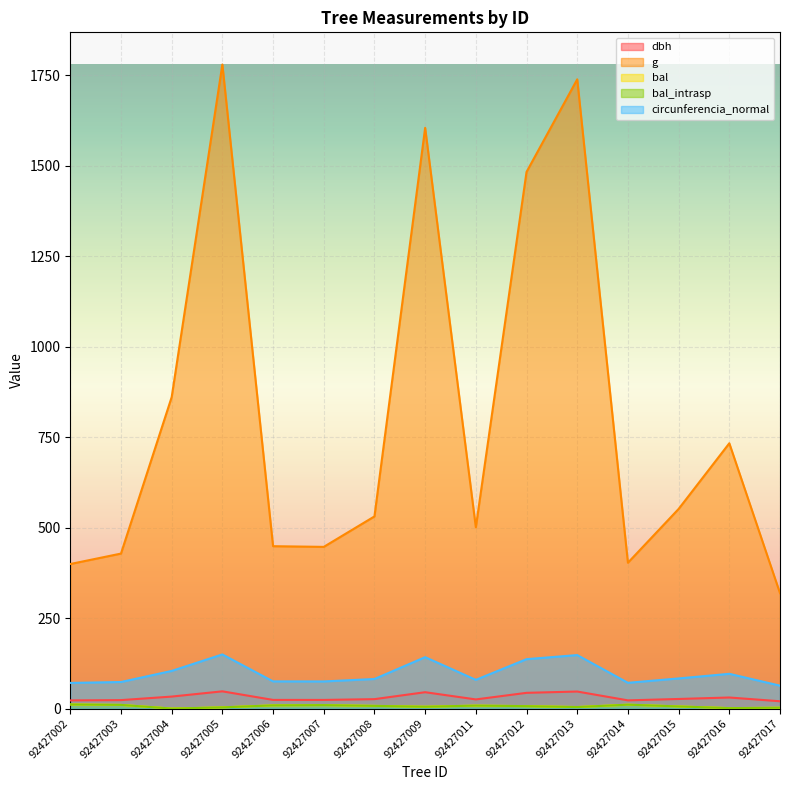

How many positive values does the bal series have?

14